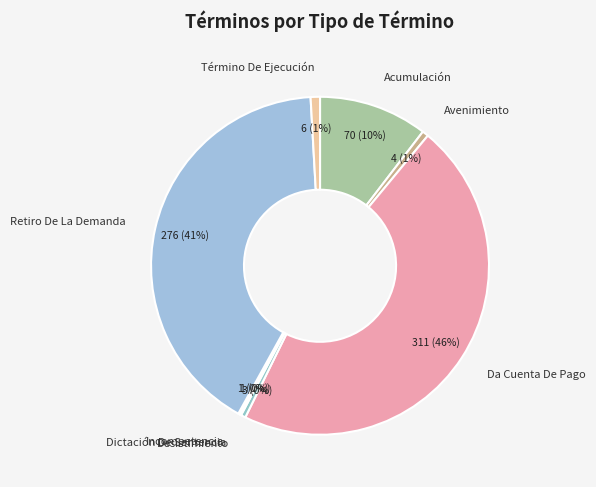

The Acumulación slice represents 10% of the pie. True or false?

True